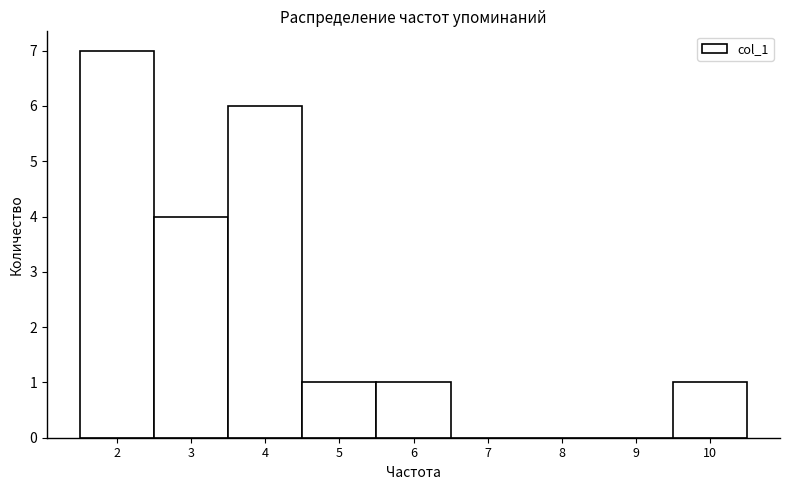

Over which range of the x-axis is the bar tallest?

1.5 to 2.5